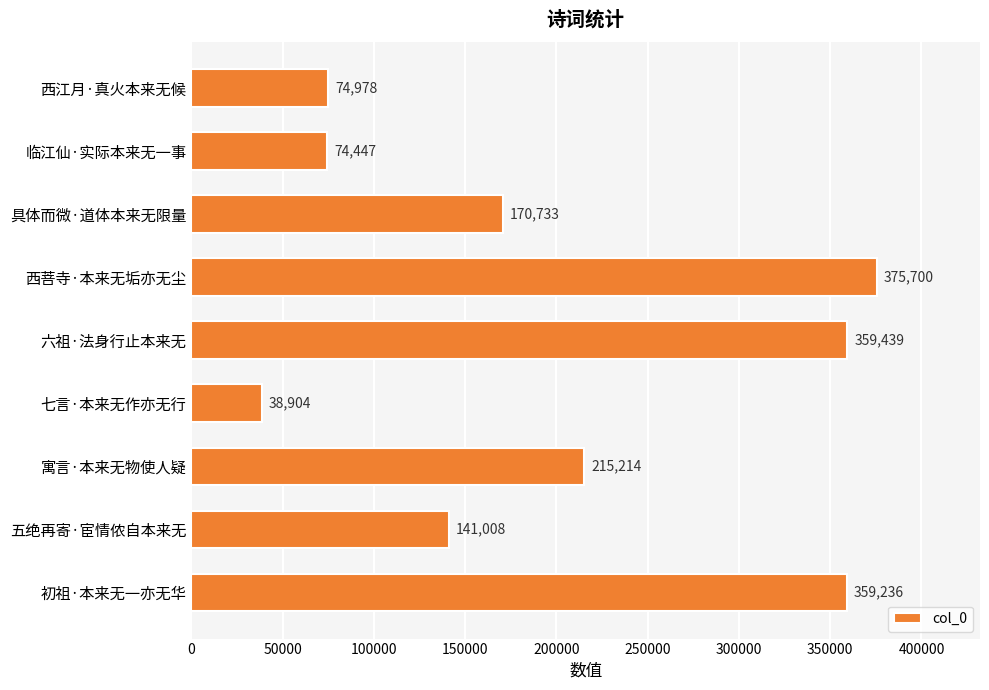

Where is the data nearest to the value 207302?

寓言·本来无物使人疑